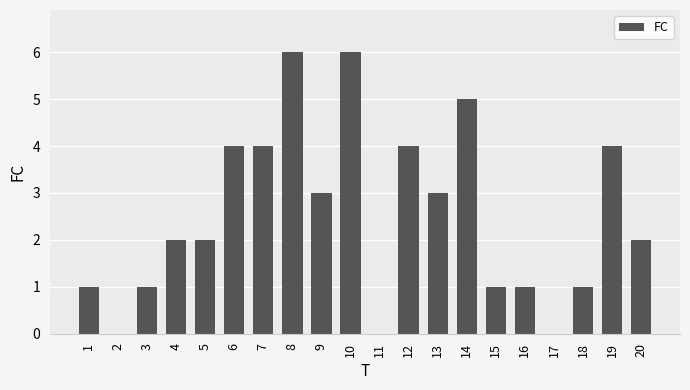

What is the sum of all values?

50